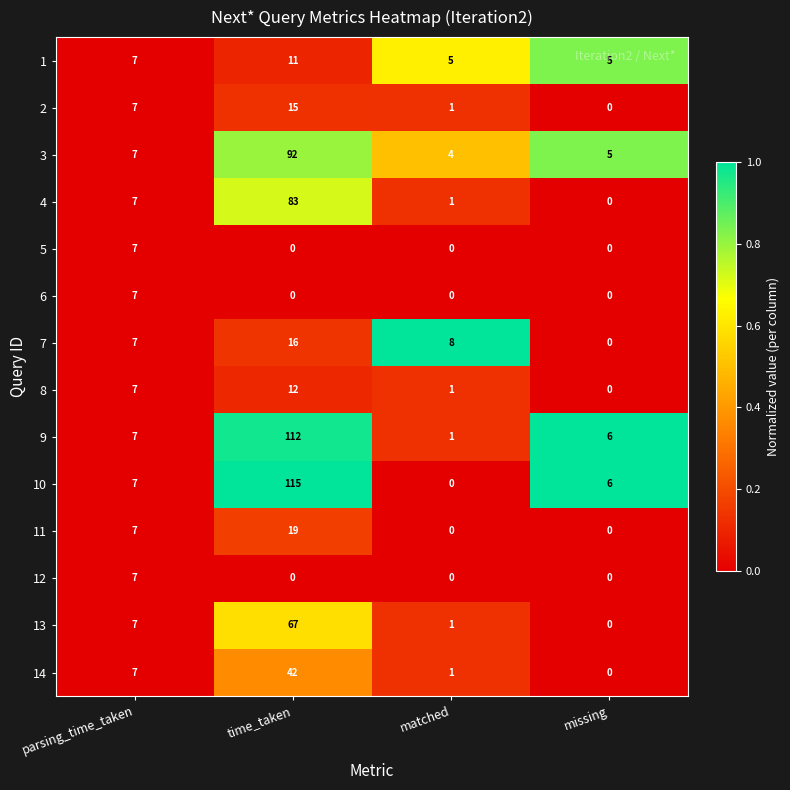

Which category has the highest value in the 1 series?

time_taken